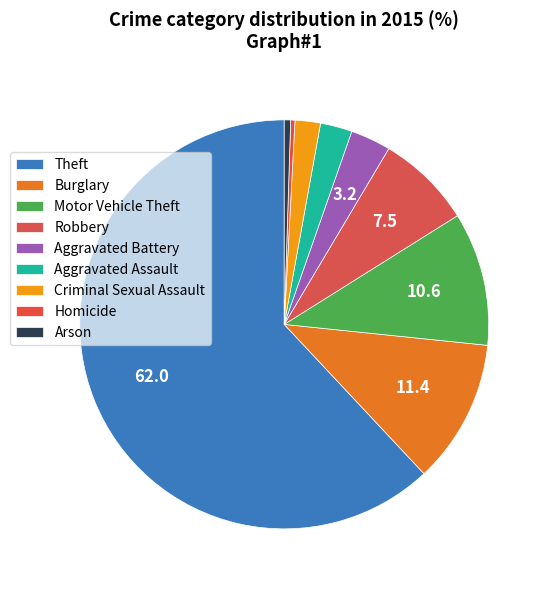

How many segments does this pie chart have?

9